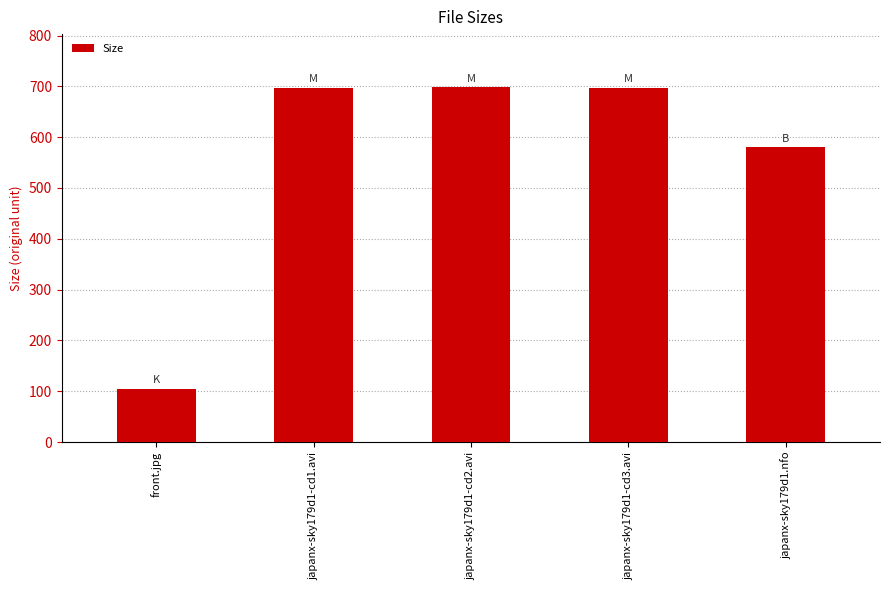

Which has a higher value, japanx-sky179d1-cd3.avi or japanx-sky179d1.nfo?

japanx-sky179d1-cd3.avi